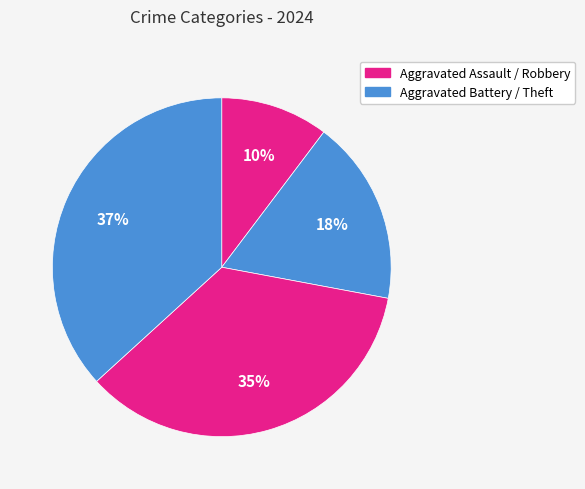

How many slices are in this pie chart?

4